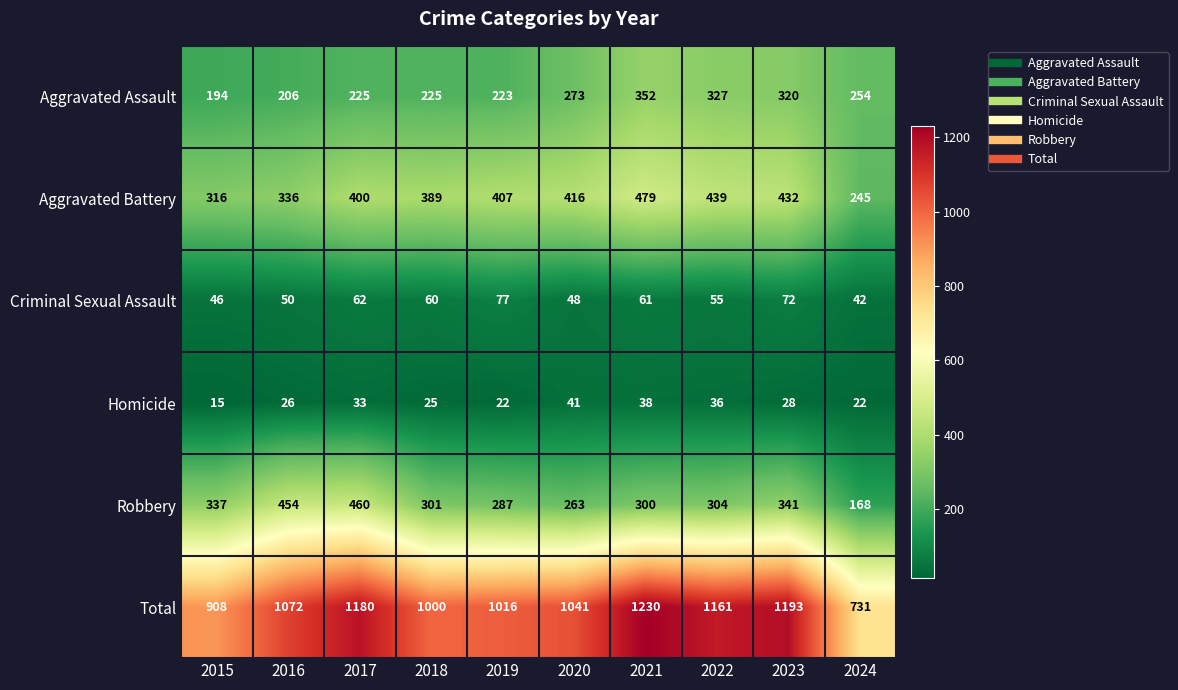

What is the difference between the Criminal Sexual Assault values at 2016 and 2017?

12